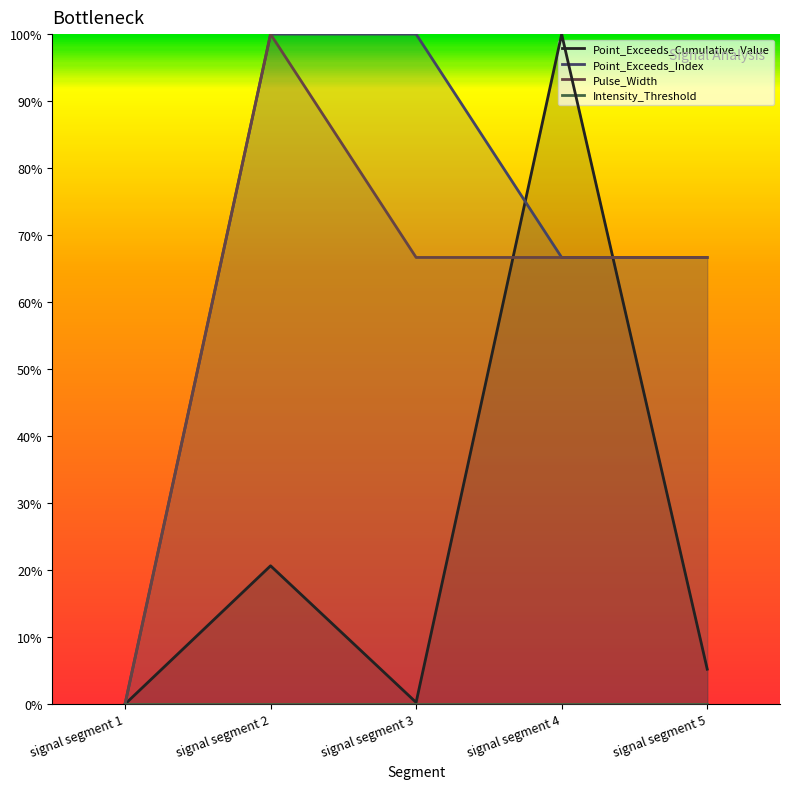

Reading left to right, what are all the values shown in this chart?

Point_Exceeds_Cumulative_Value: signal segment 1=0.0	signal segment 2=0.2	signal segment 3=0.0	signal segment 4=1.0	signal segment 5=0.1
Point_Exceeds_Index: signal segment 1=0.0	signal segment 2=1.0	signal segment 3=1.0	signal segment 4=0.7	signal segment 5=0.7
Pulse_Width: signal segment 1=0.0	signal segment 2=1.0	signal segment 3=0.7	signal segment 4=0.7	signal segment 5=0.7
Intensity_Threshold: signal segment 1=0.0	signal segment 2=0.0	signal segment 3=0.0	signal segment 4=0.0	signal segment 5=0.0